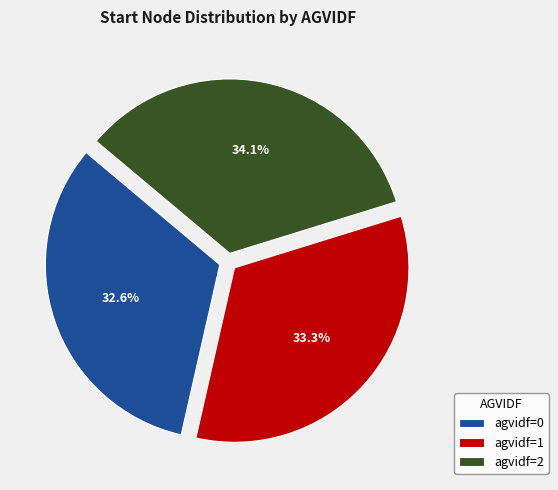

Combined, do agvidf=0 and agvidf=1 account for over 50%?

Yes